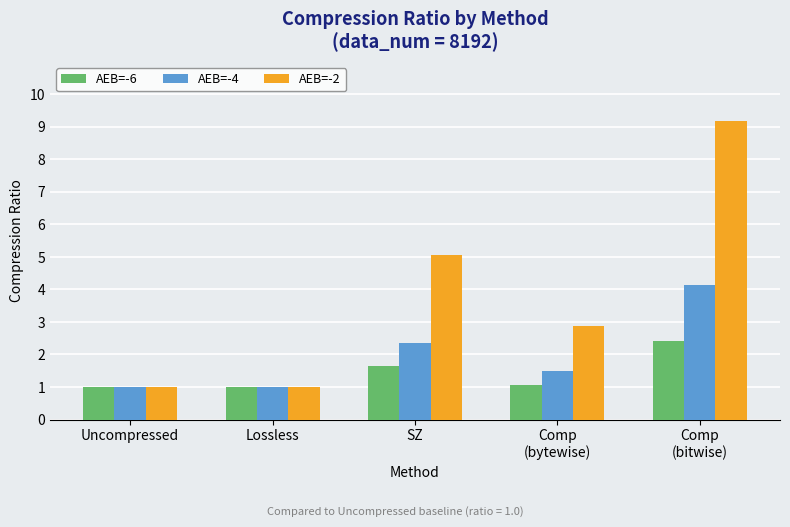

Reading left to right, transcribe all the data shown in this chart.

AEB=-6: Uncompressed=1.0	Lossless=1.0	SZ=1.6	Comp
(bytewise)=1.1	Comp
(bitwise)=2.4
AEB=-4: Uncompressed=1.0	Lossless=1.0	SZ=2.3	Comp
(bytewise)=1.5	Comp
(bitwise)=4.1
AEB=-2: Uncompressed=1.0	Lossless=1.0	SZ=5.1	Comp
(bytewise)=2.9	Comp
(bitwise)=9.2